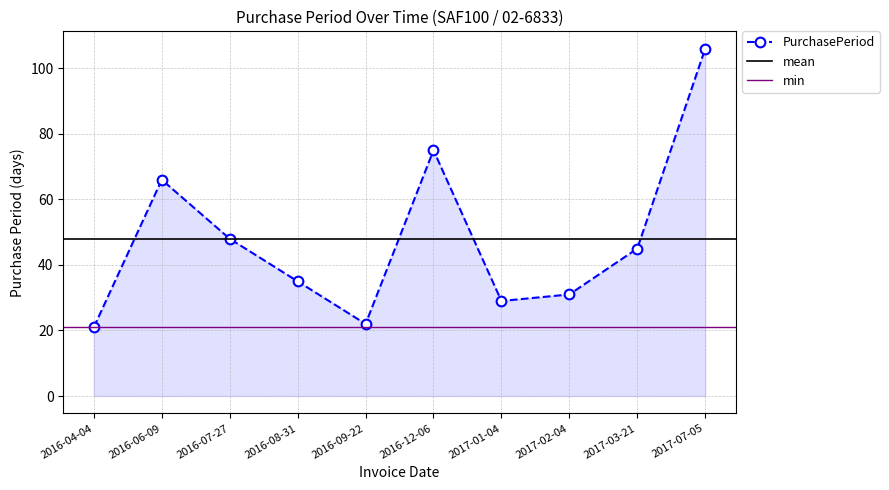

What is the average value?

48